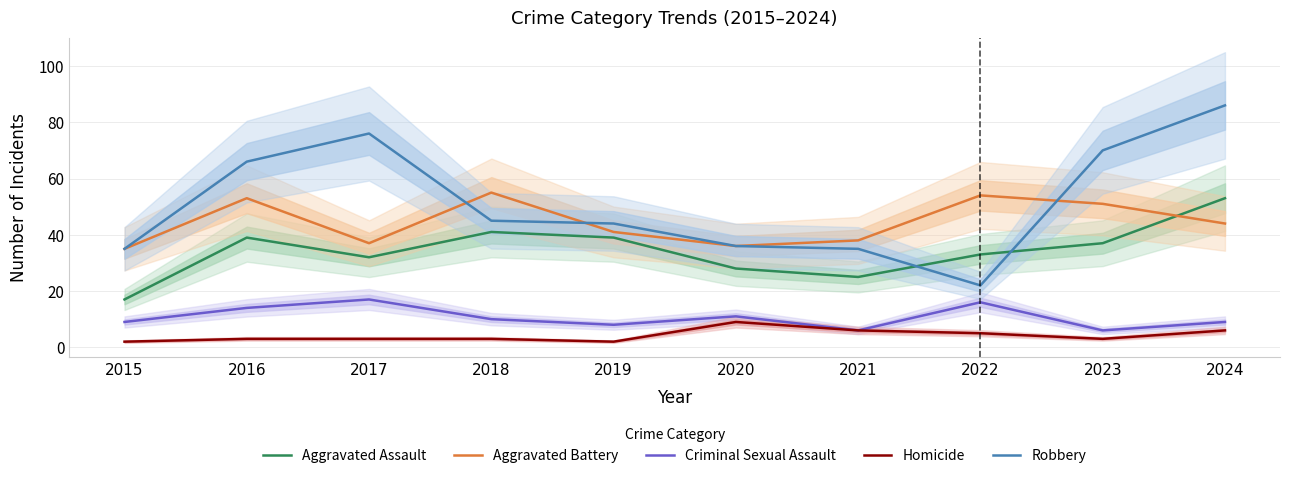

At which label does Criminal Sexual Assault reach its minimum?

2021